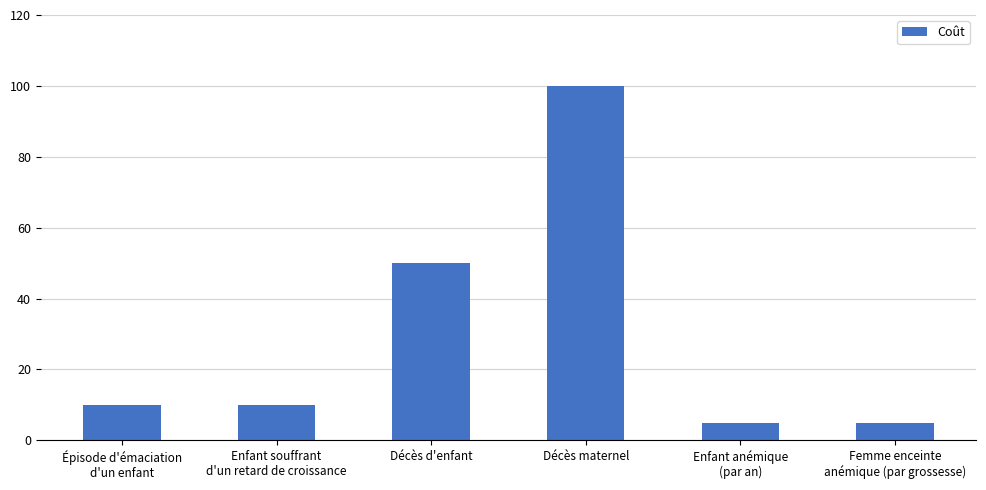

What is the difference between the maximum and minimum values?

95